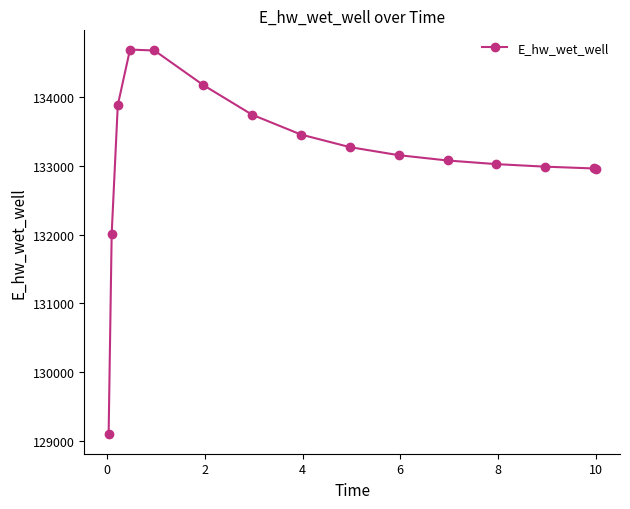

How many lines are shown in the chart?

1